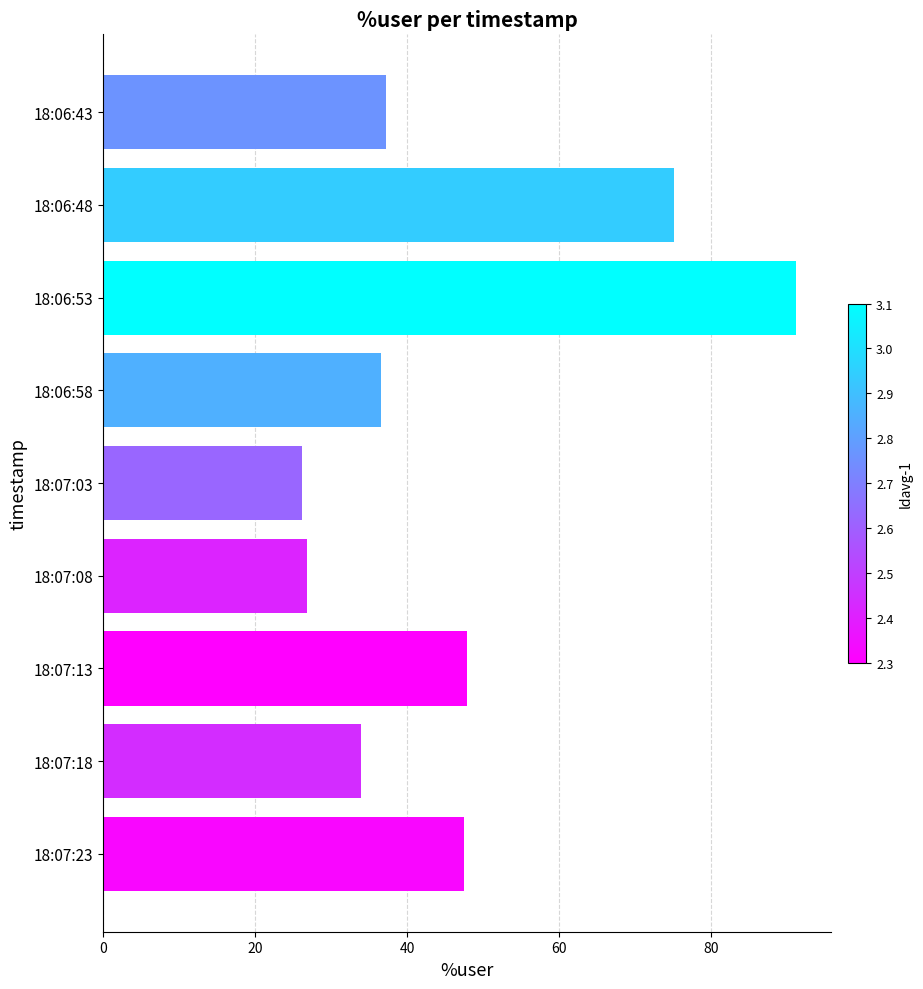

At which category does the chart reach its peak across all series?

18:06:53